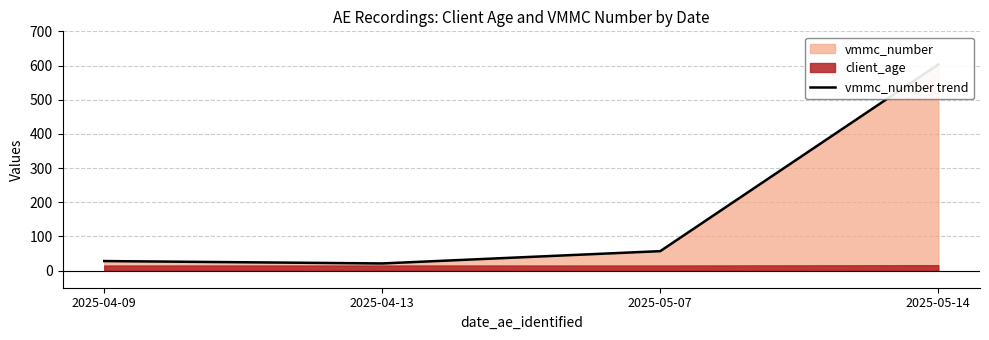

What value does the data have at 2025-05-14?

603